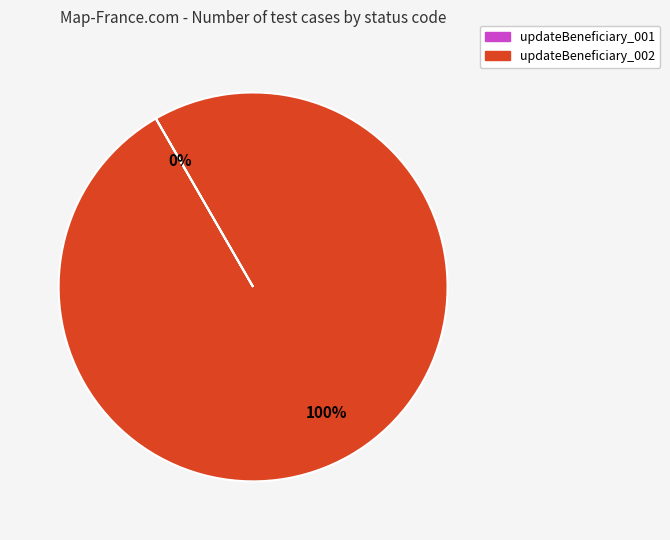

To the nearest percent, what is the difference between the largest and smallest slice percentages?

100%